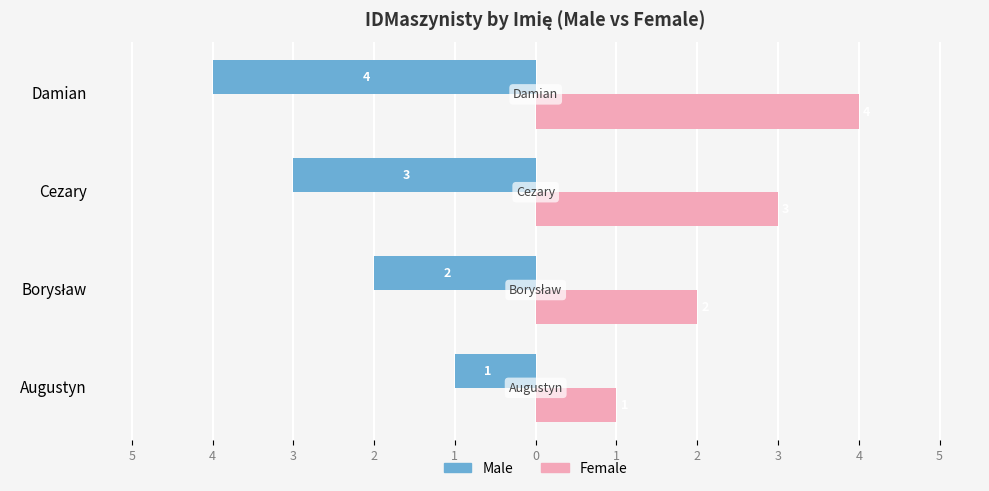

Reading right to left, list all the values displayed in this chart.

Male: -4	-3	-2	-1
Female: 4	3	2	1